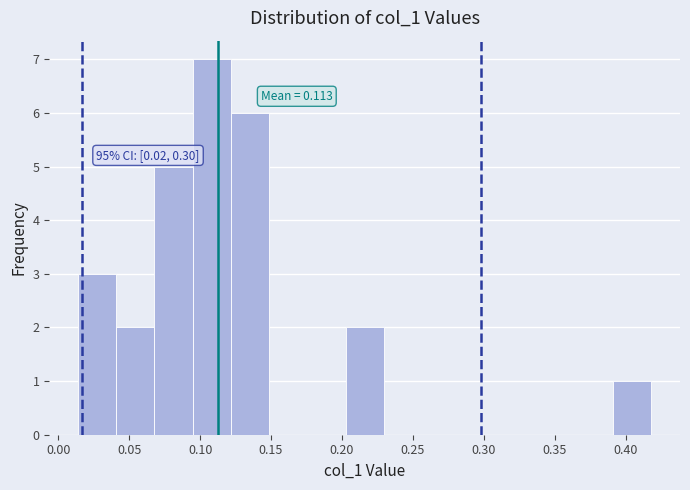

Over which range of the x-axis is the bar tallest?

0.095 to 0.120